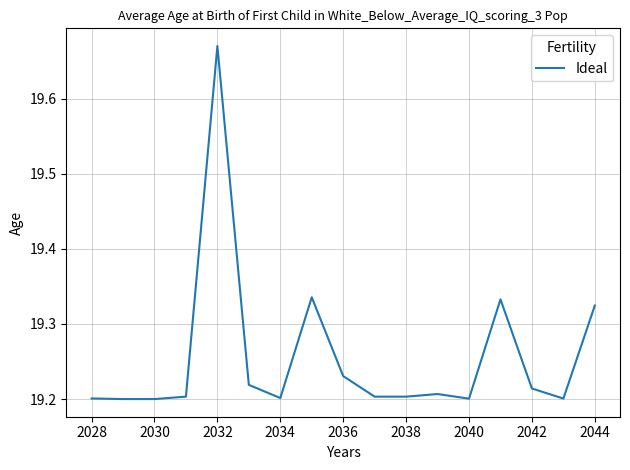

What is the difference between the maximum and minimum values?

0.5